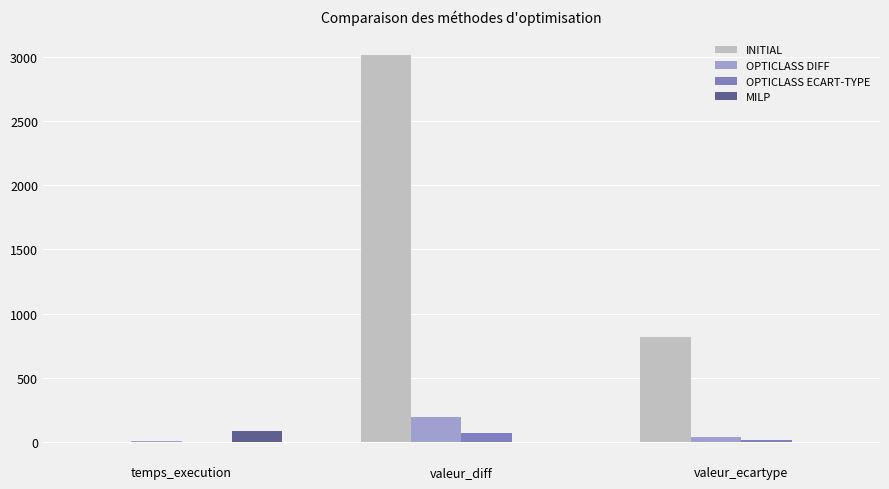

True or false: MILP has a value of 85.2 at temps_execution.

True